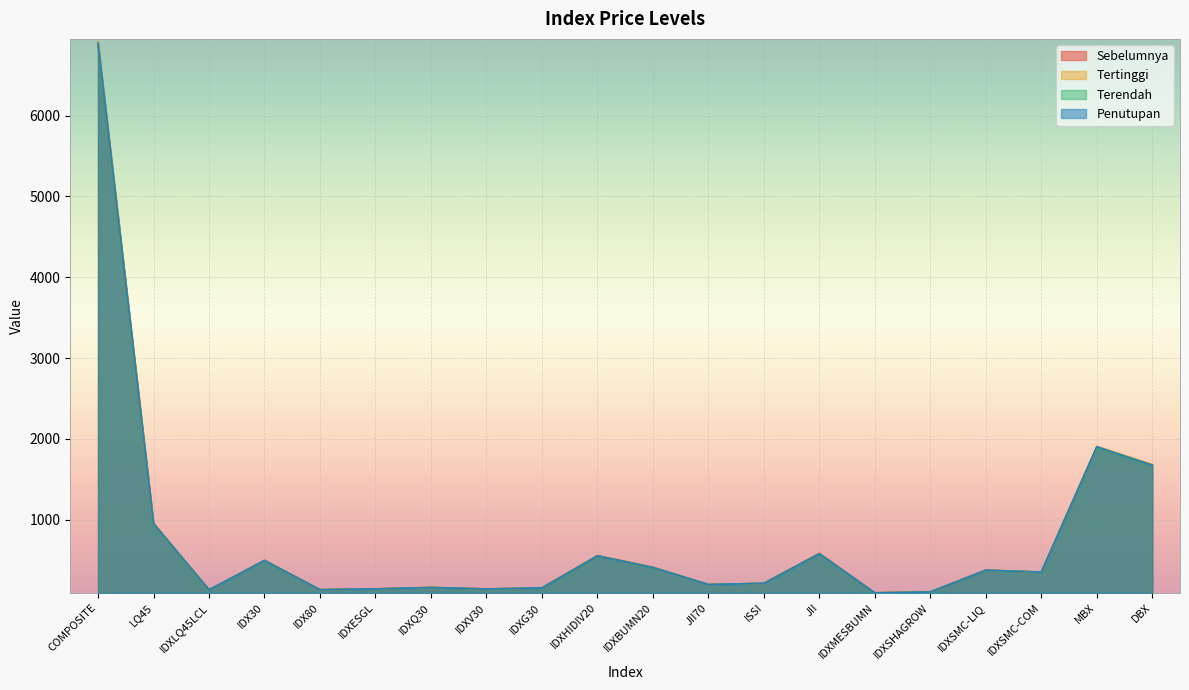

What is the total value across all series at JII?

2321.0